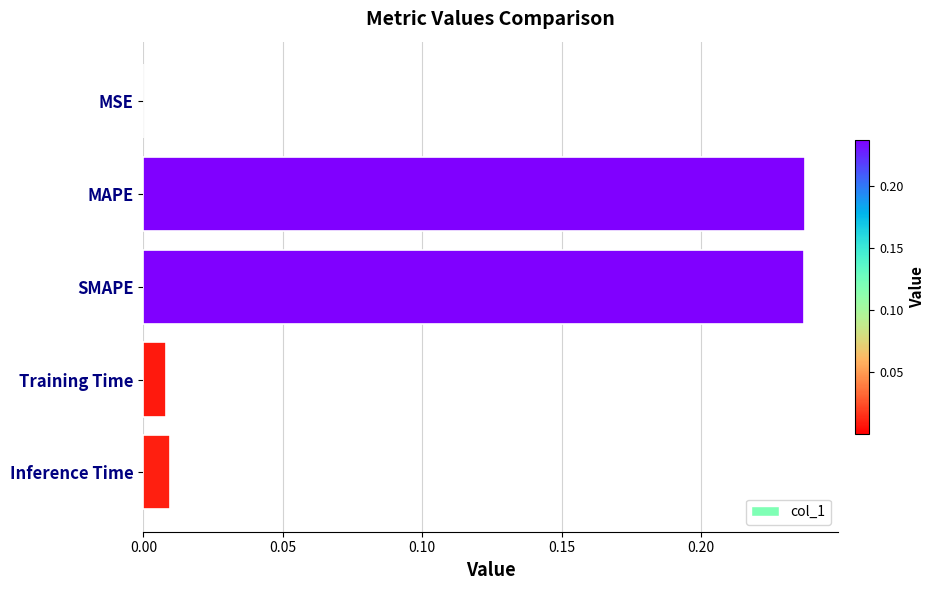

Which has a higher value, Training Time or SMAPE?

SMAPE